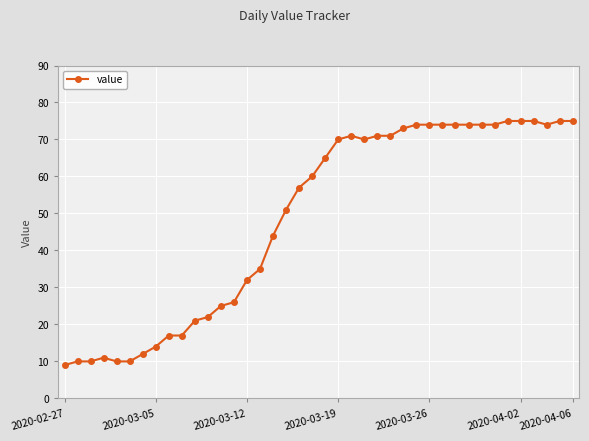

What is the maximum value shown in the chart?

75